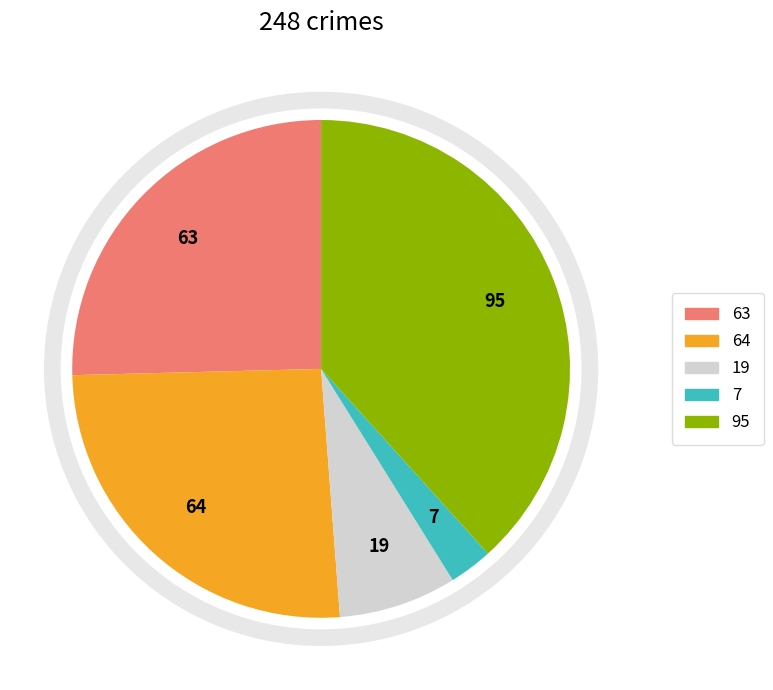

Is there any slice that represents more than half of the pie?

No